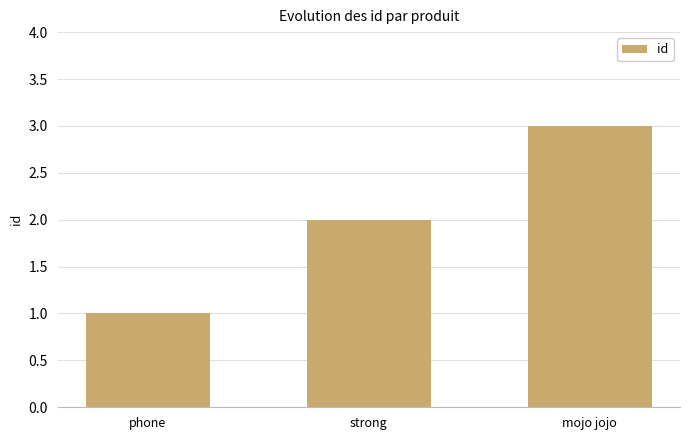

True or false: the data shows 5 at mojo jojo.

False